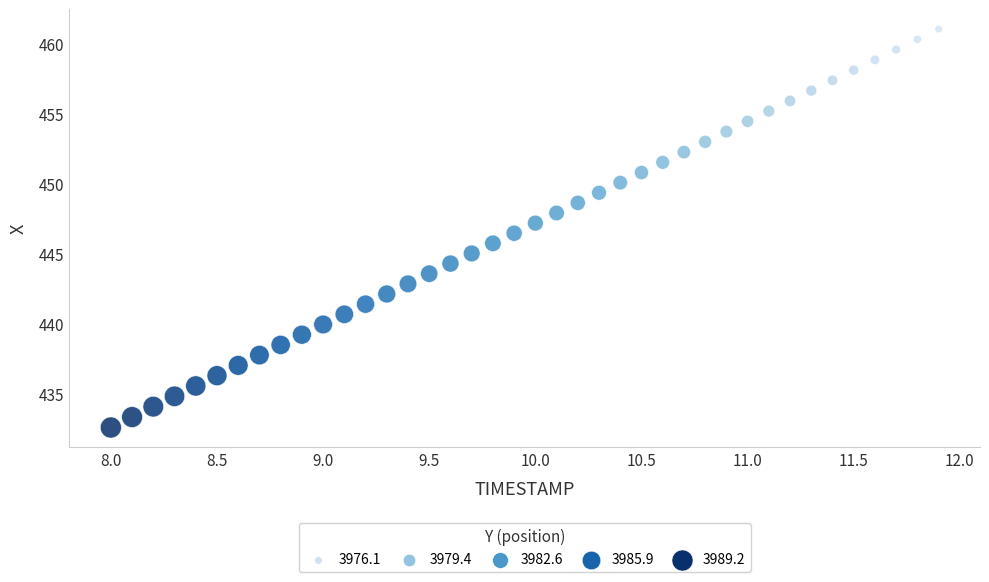

What is the range of X values (max minus min)?

3.9